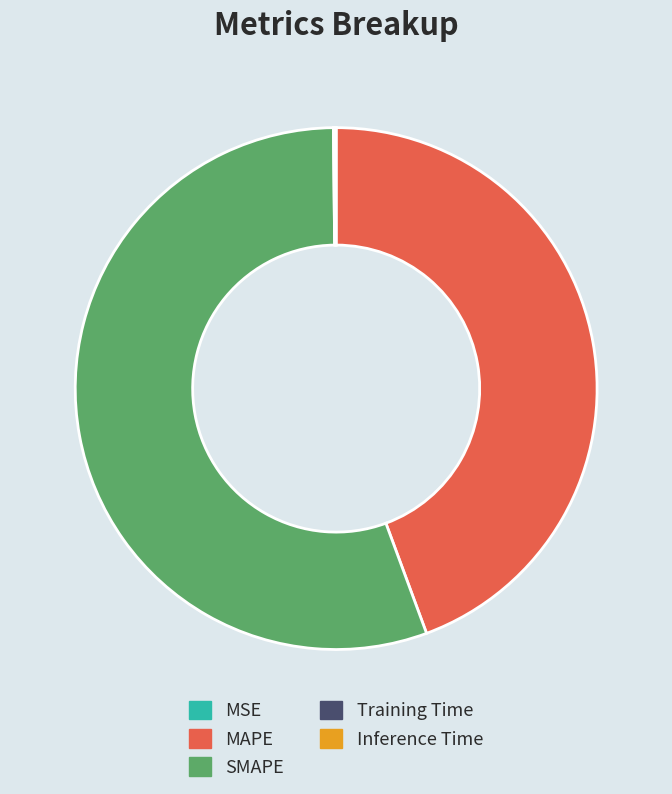

Is SMAPE the majority of the pie?

Yes